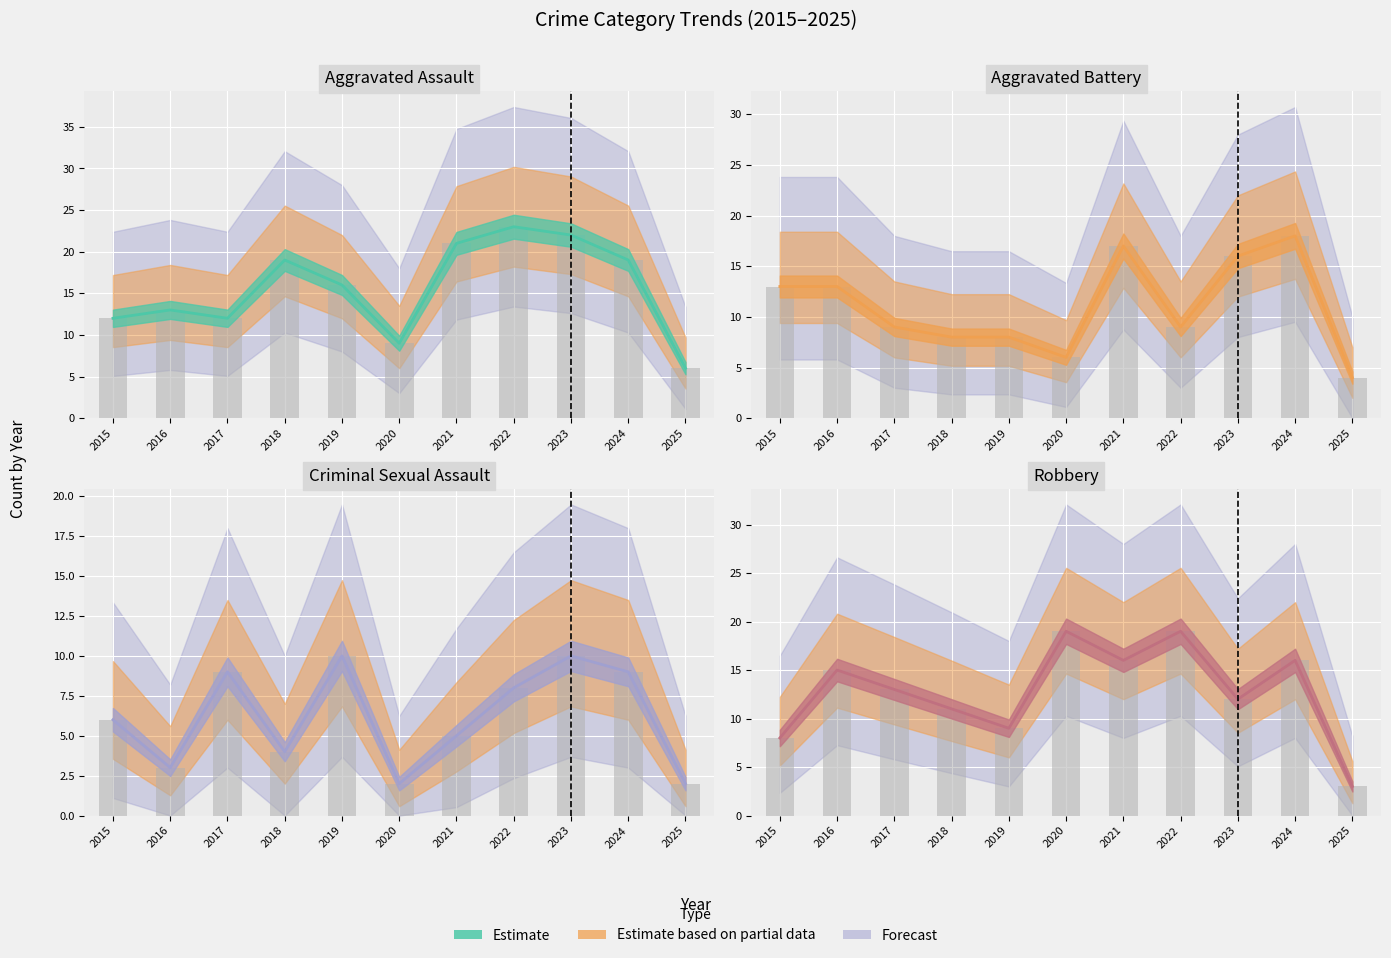

Which series has the widest spread of values?

Aggravated Assault